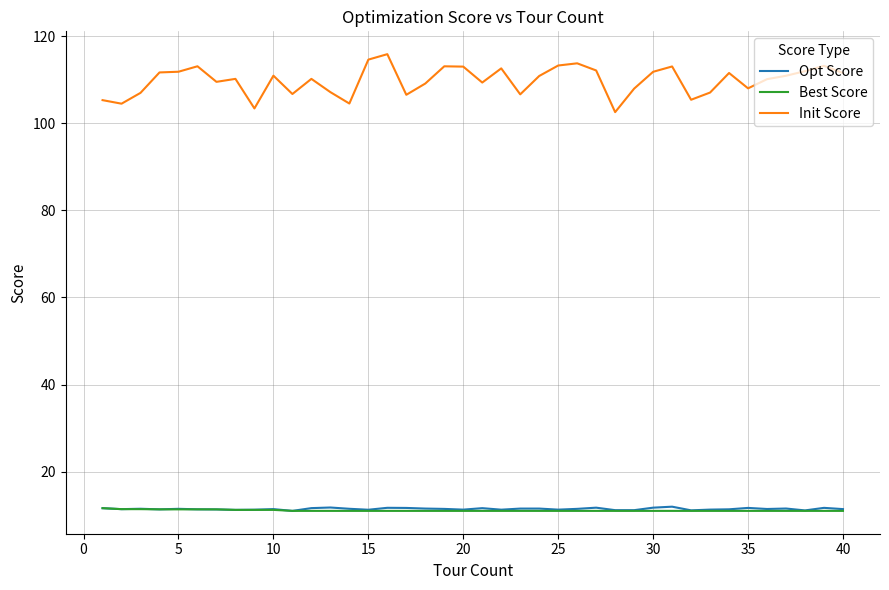

What is the maximum value for Best Score?

11.6